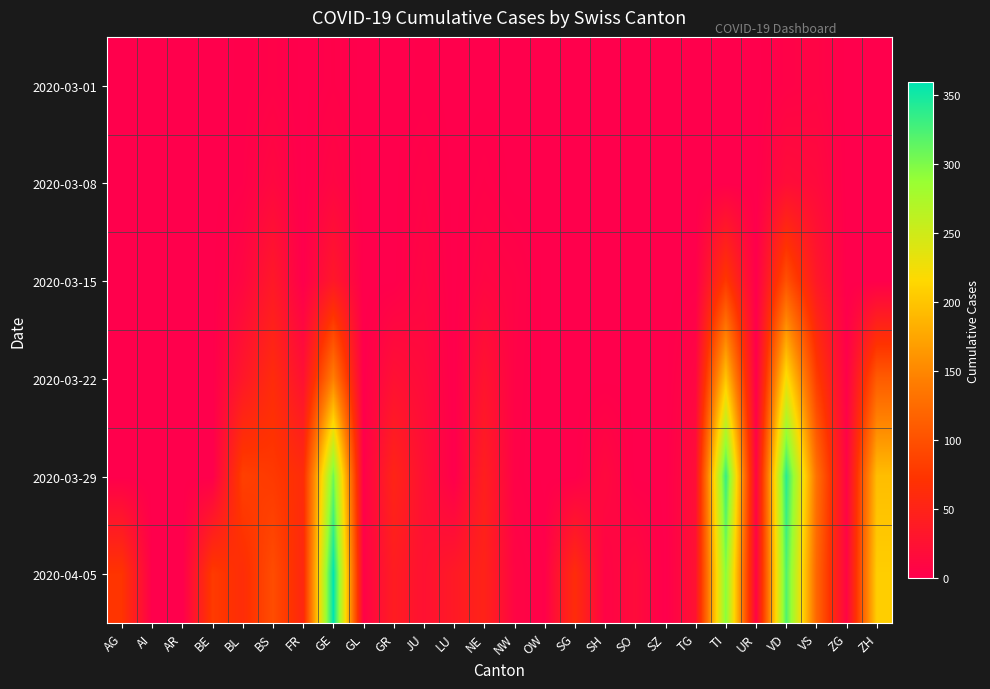

Reading left to right, extract all data points from this chart.

2020-03-01: AG=0	AI=0	AR=0	BE=0	BL=1	BS=4	FR=0	GE=3	GL=0	GR=0	JU=1	LU=0	NE=0	NW=0	OW=0	SG=0	SH=0	SO=0	SZ=0	TG=0	TI=0	UR=0	VD=4	VS=7	ZG=0	ZH=0
2020-03-08: AG=0	AI=0	AR=0	BE=0	BL=2	BS=12	FR=0	GE=9	GL=0	GR=0	JU=5	LU=0	NE=3	NW=0	OW=0	SG=0	SH=0	SO=0	SZ=0	TG=0	TI=0	UR=0	VD=19	VS=15	ZG=0	ZH=0
2020-03-15: AG=0	AI=0	AR=0	BE=0	BL=10	BS=35	FR=0	GE=34	GL=0	GR=0	JU=9	LU=0	NE=9	NW=6	OW=0	SG=0	SH=0	SO=0	SZ=0	TG=1	TI=76	UR=0	VD=100	VS=35	ZG=0	ZH=0
2020-03-22: AG=0	AI=0	AR=0	BE=0	BL=33	BS=62	FR=24	GE=143	GL=0	GR=24	JU=16	LU=0	NE=28	NW=5	OW=0	SG=0	SH=0	SO=0	SZ=0	TG=10	TI=200	UR=0	VD=223	VS=81	ZG=3	ZH=110
2020-03-29: AG=0	AI=0	AR=0	BE=0	BL=84	BS=78	FR=63	GE=306	GL=2	GR=52	JU=23	LU=0	NE=44	NW=4	OW=0	SG=0	SH=14	SO=0	SZ=0	TG=21	TI=333	UR=7	VD=340	VS=131	ZG=7	ZH=194
2020-04-05: AG=73	AI=0	AR=0	BE=79	BL=64	BS=96	FR=56	GE=359	GL=5	GR=41	JU=25	LU=37	NE=50	NW=8	OW=3	SG=63	SH=6	SO=17	SZ=0	TG=26	TI=295	UR=6	VD=321	VS=121	ZG=8	ZH=207